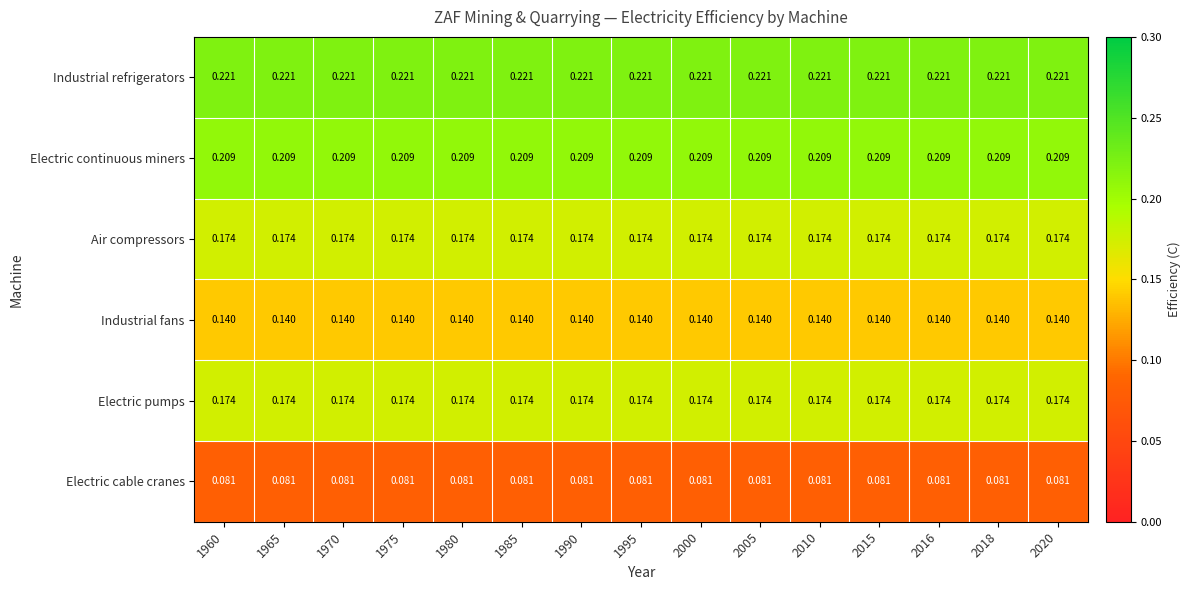

Which series has the largest total across all categories?

Industrial refrigerators